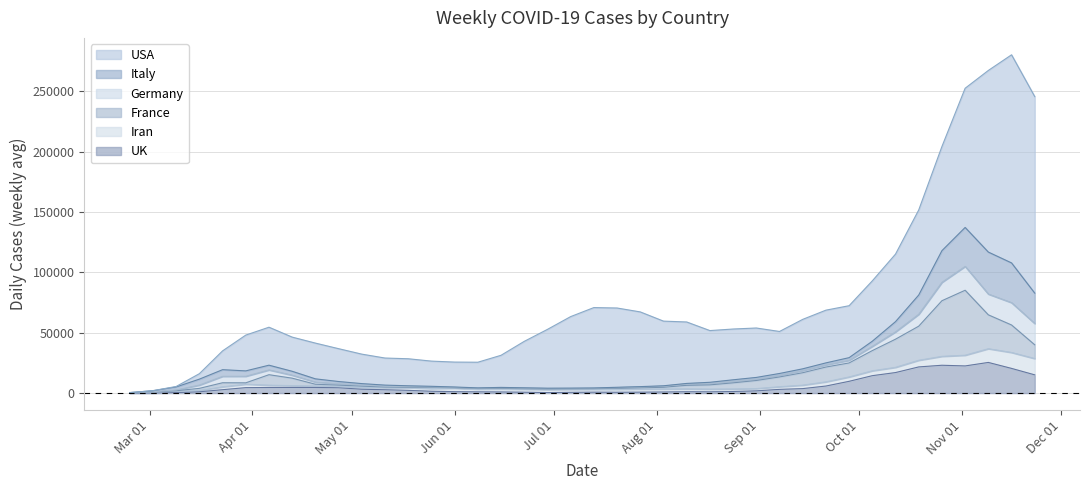

What are all the series names shown in the legend?

USA, Italy, Germany, France, Iran, UK